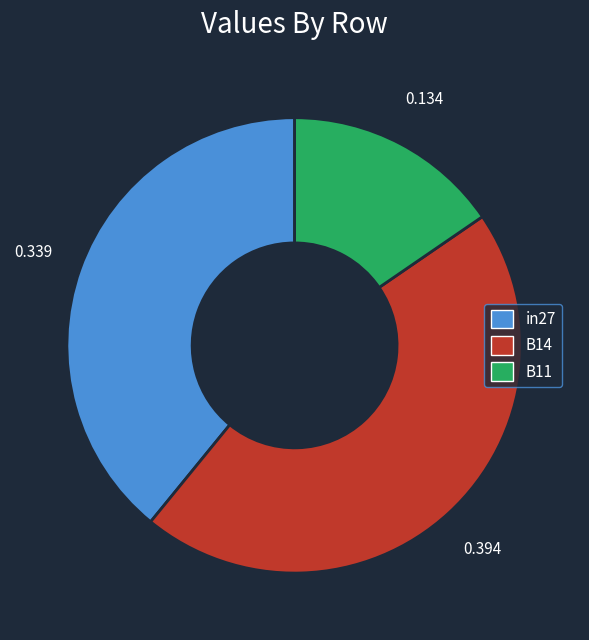

Do B11 and B14 together represent more than half of the pie?

Yes